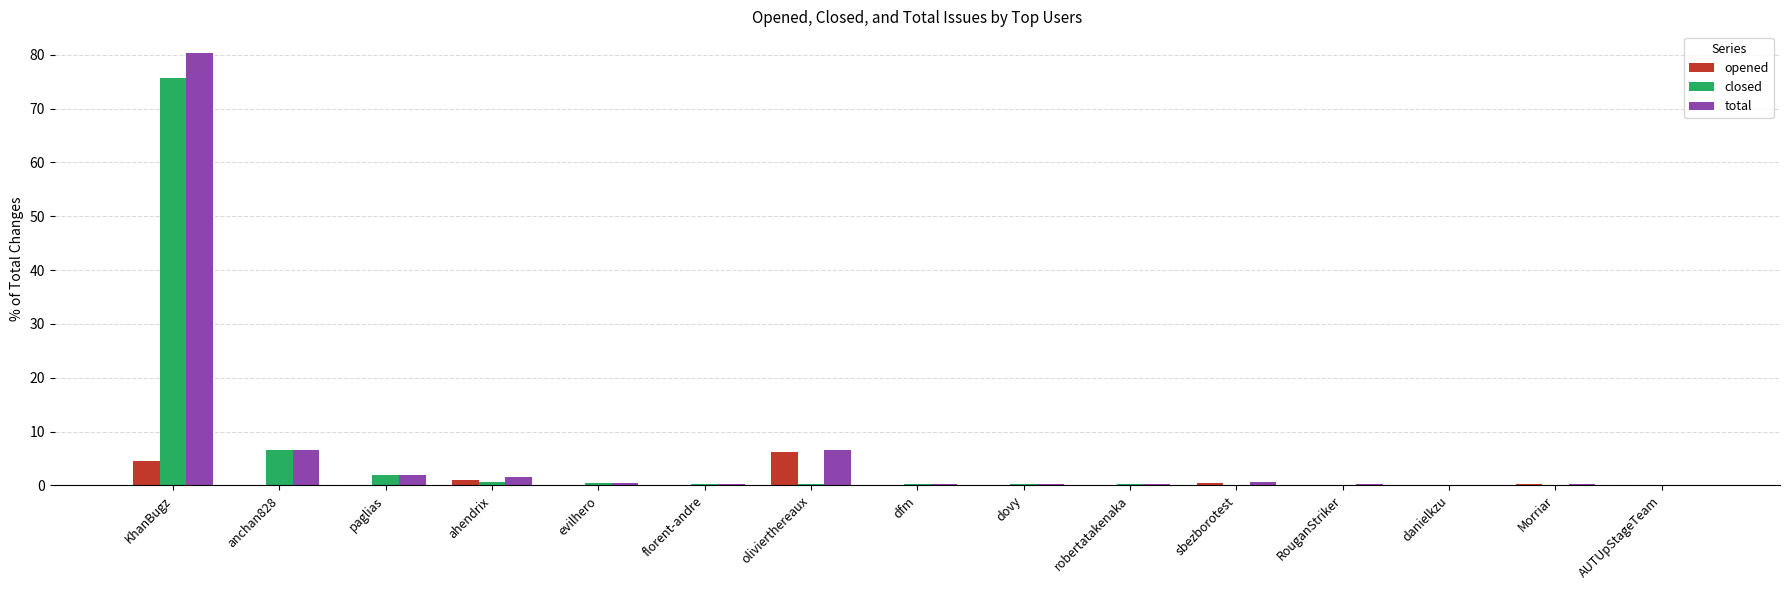

The opened series shows 0.0 at robertatakenaka. True or false?

True